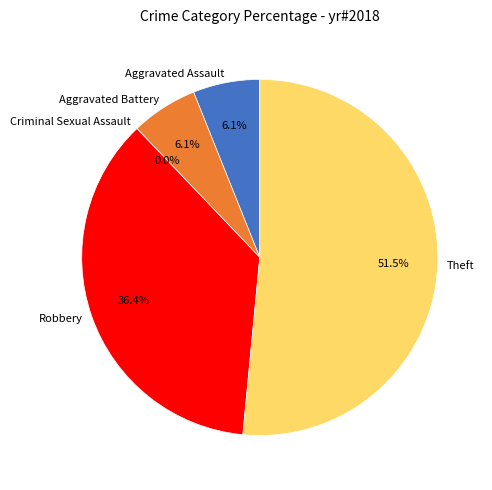

Between Aggravated Battery and Robbery, which is larger?

Robbery